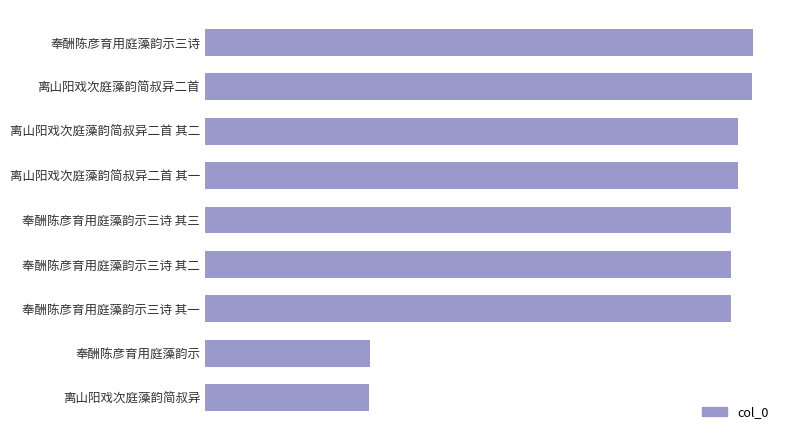

Does the chart contain stacked bars?

No